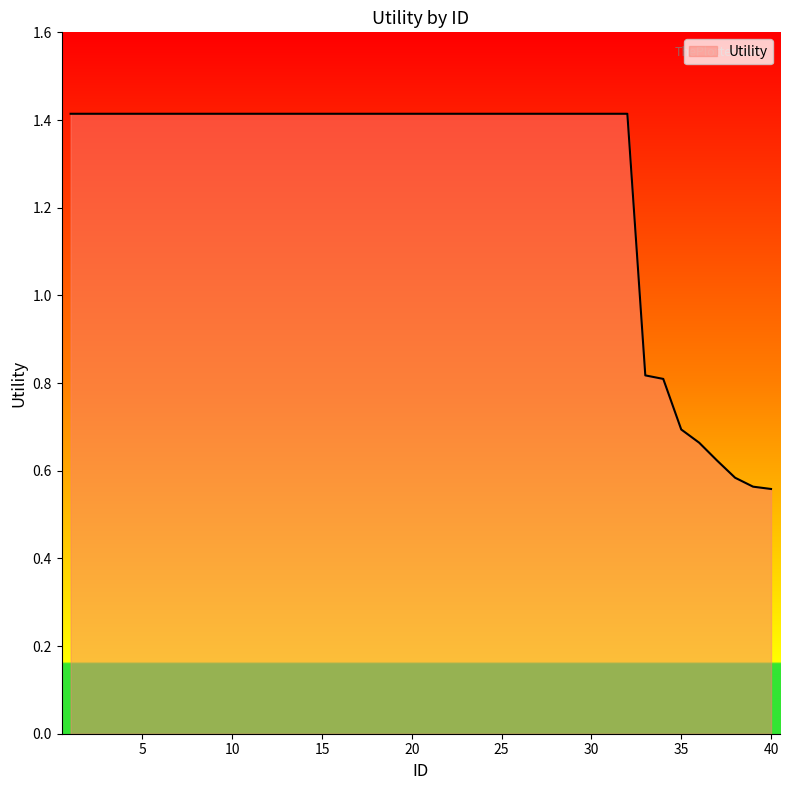

What is the maximum value shown in the chart?

1.4